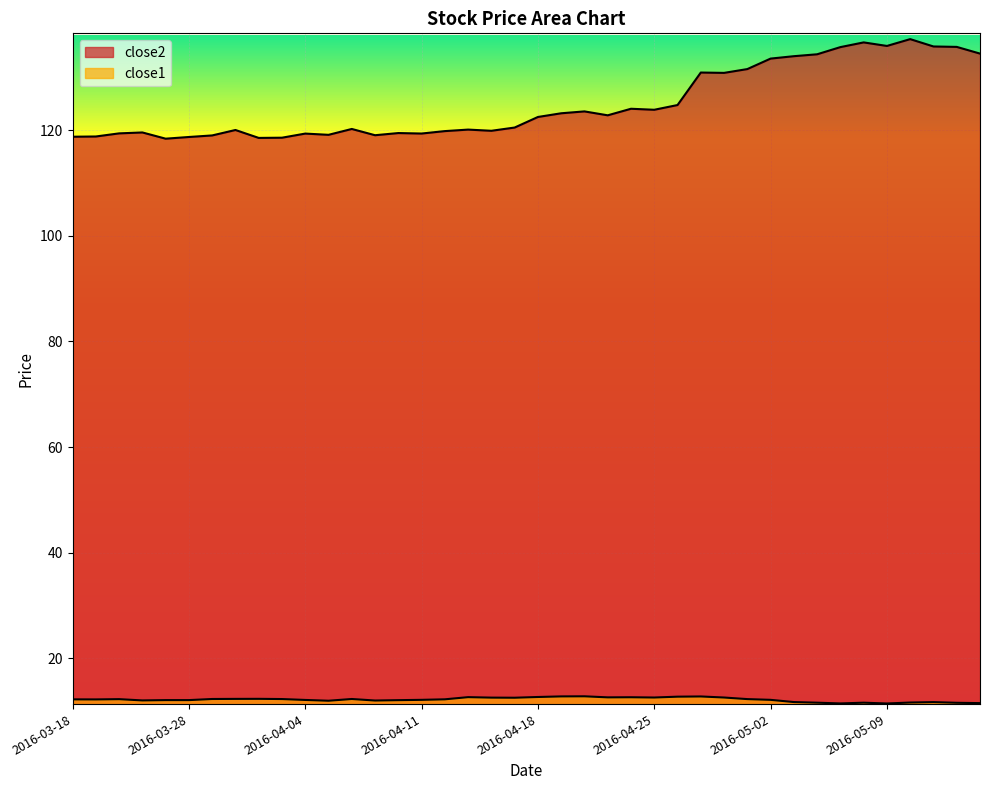

Rank the series at 2016-04-08 from lowest to highest value.

close1, close2